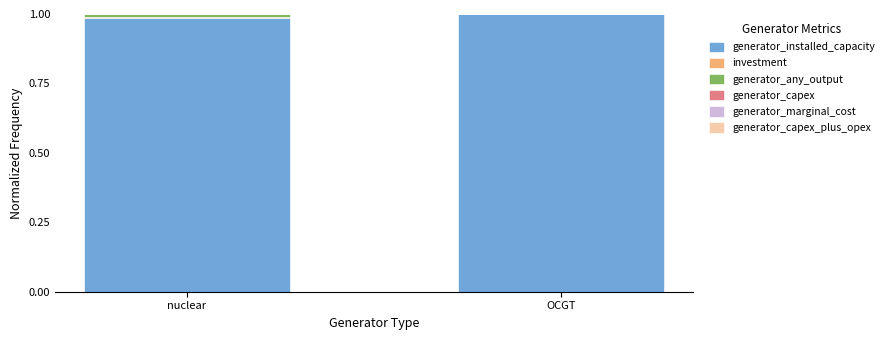

At which category is the sum across all series the highest?

nuclear